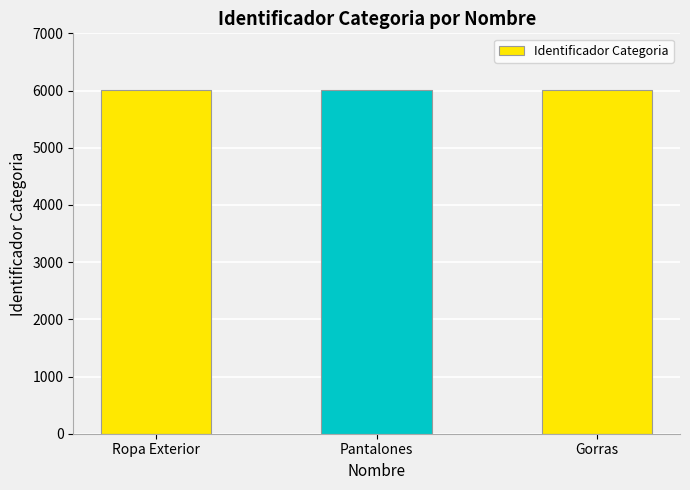

How many series are shown in this chart?

1